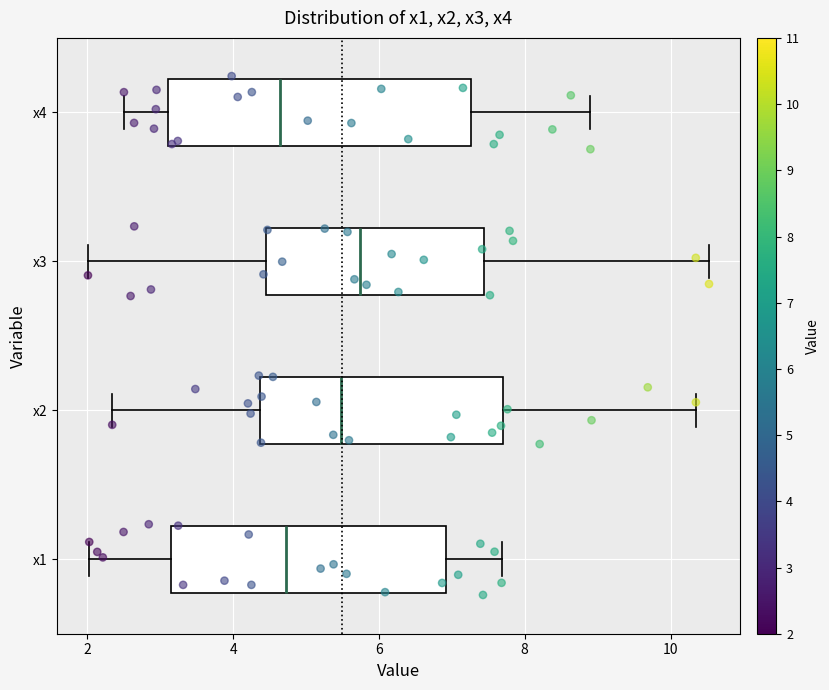

Where is the left edge of the box for x3 on the x-axis? The values are not printed on the chart, so give them approximately, as read against the axis.

4.4